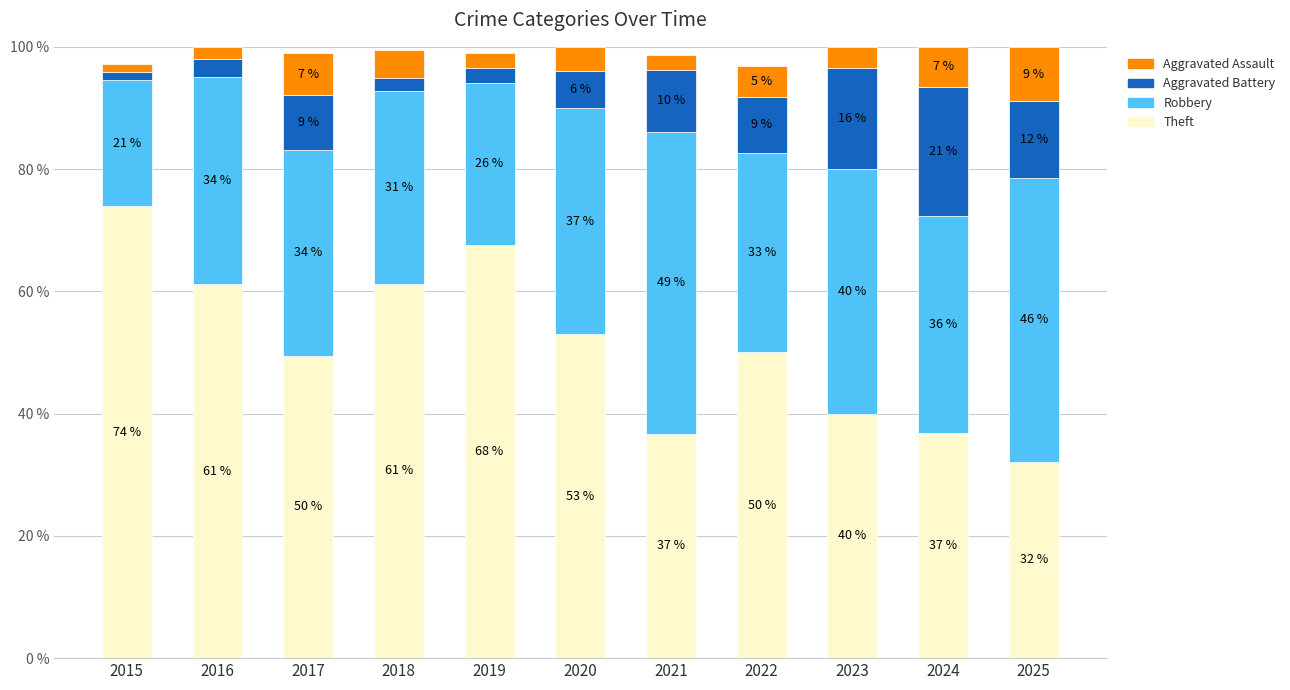

What is the total value across all series at 2024?

100.0